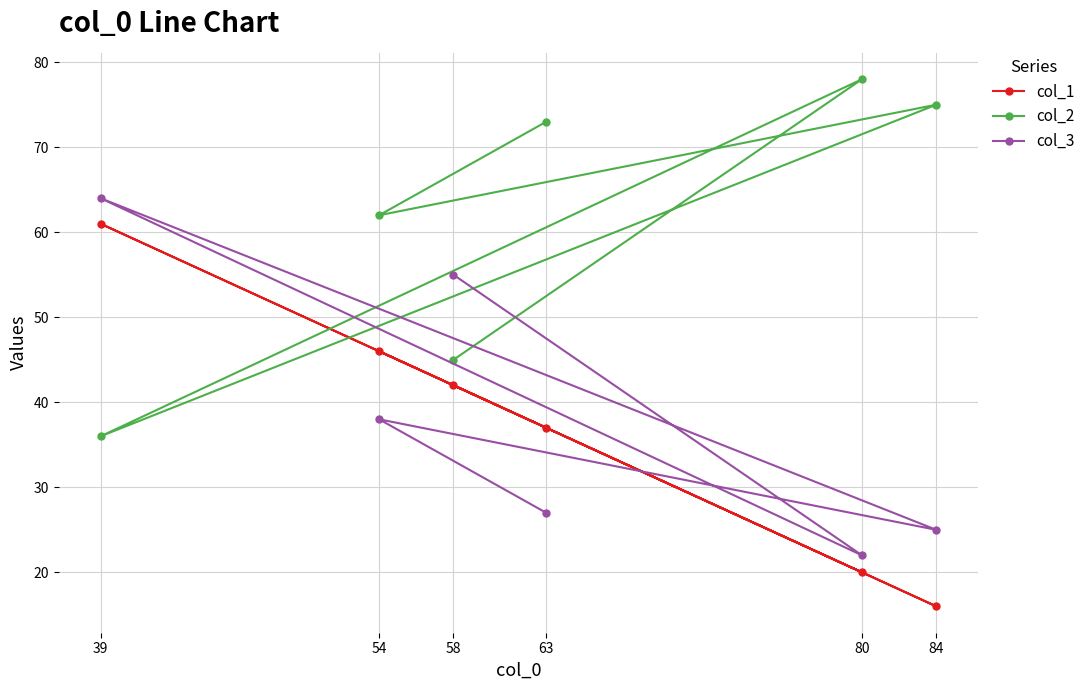

What is the value of the col_1 point at the 3rd from the left?

42